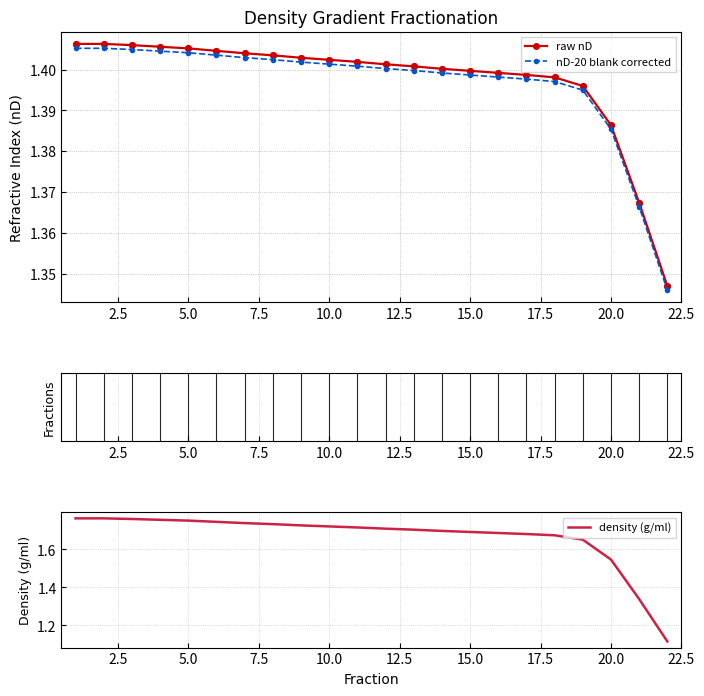

Which series contains the highest Y value?

density (g/ml)